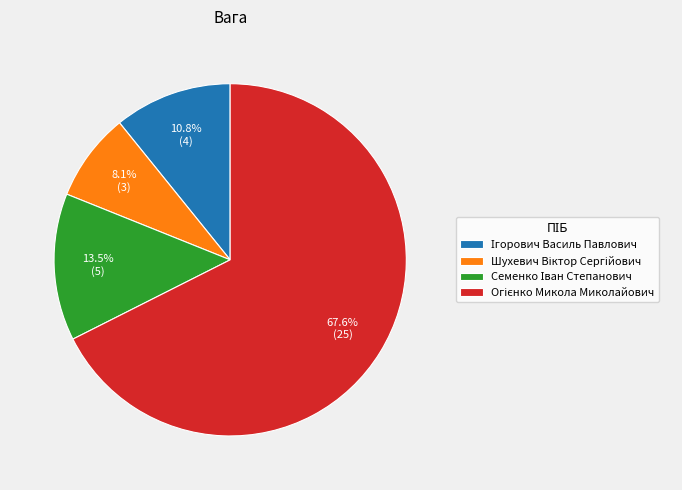

Is there a majority slice in this chart?

Yes